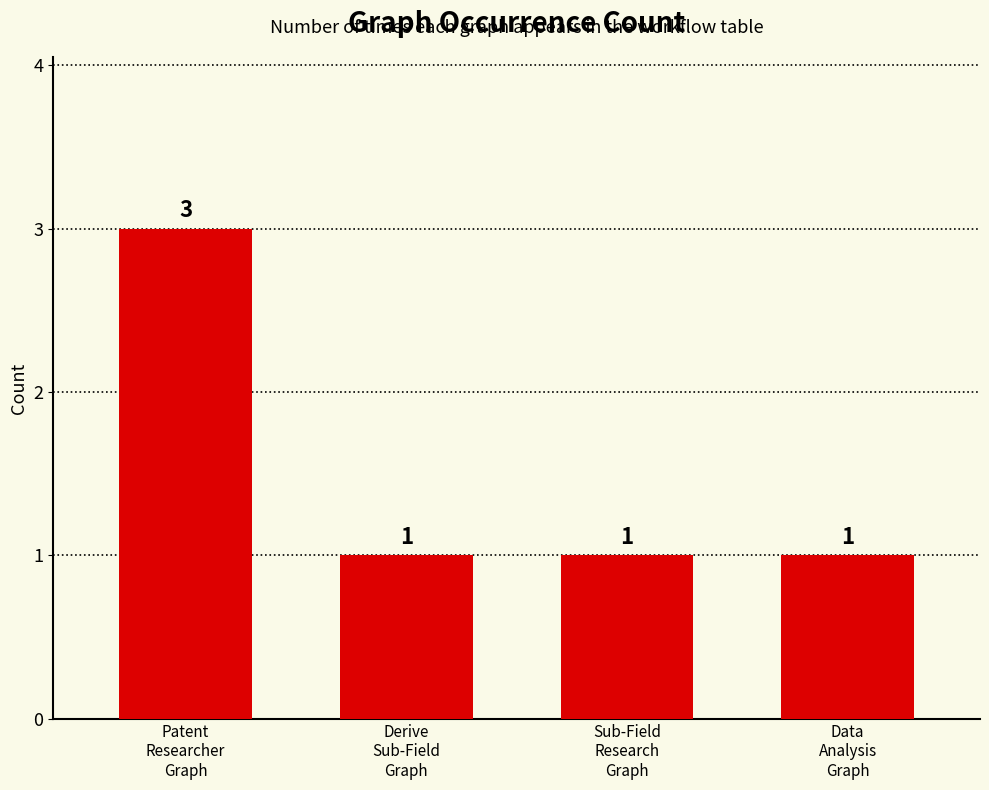

The value at Data
Analysis
Graph is 2. True or false?

False